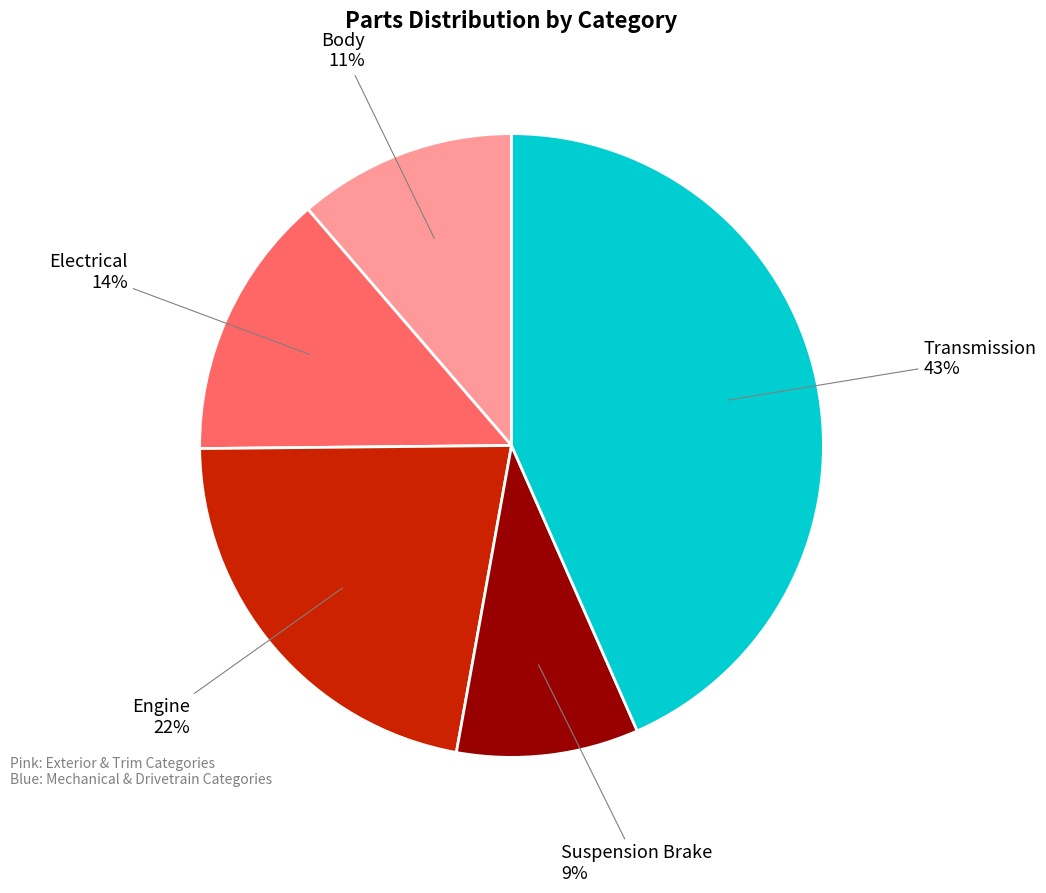

To the nearest percent, what is the combined percentage of Body and Transmission?

55%